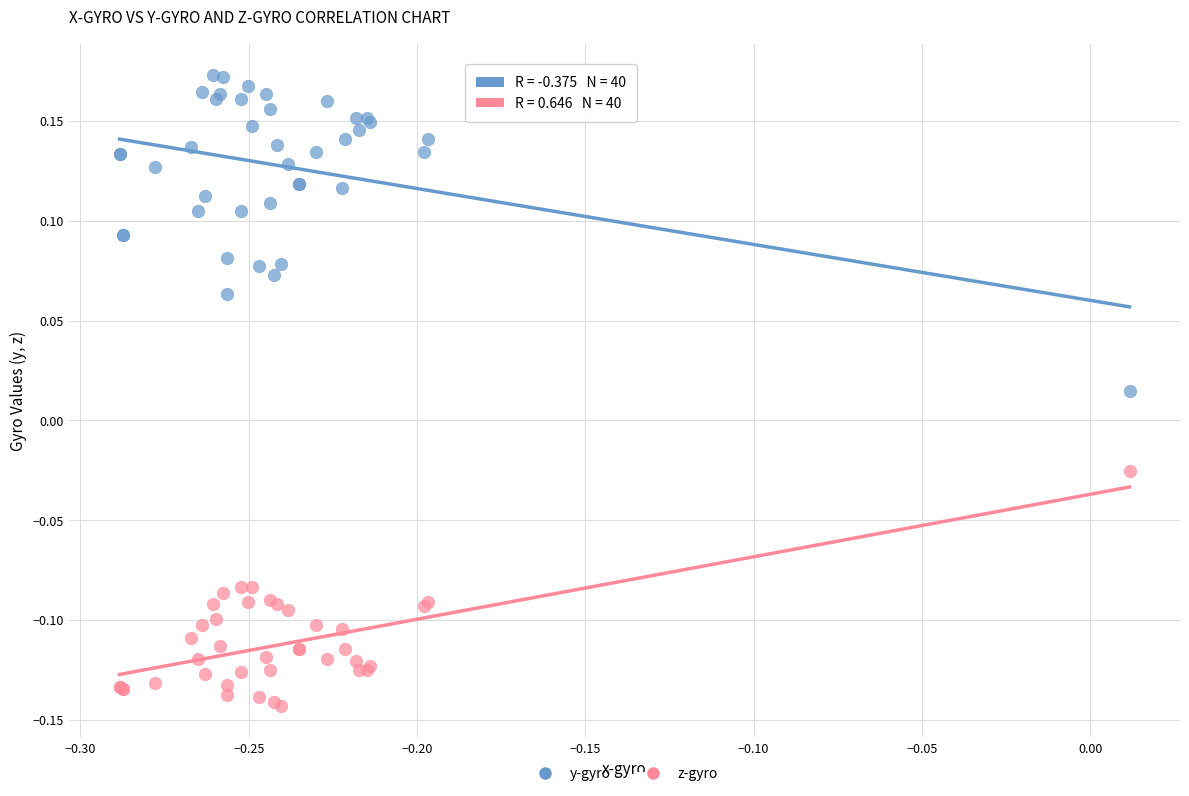

What is the X range (max minus min) for the scatter plot?

0.3